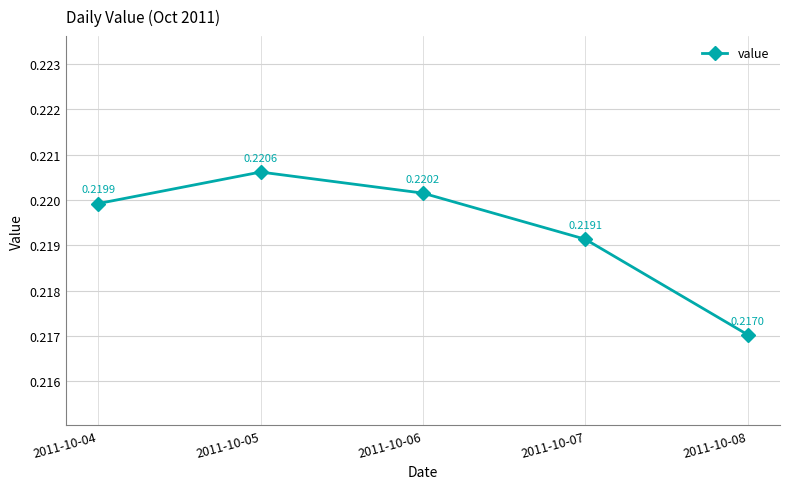

Rank the categories by value from lowest to highest.

2011-10-08, 2011-10-07, 2011-10-04, 2011-10-06, 2011-10-05